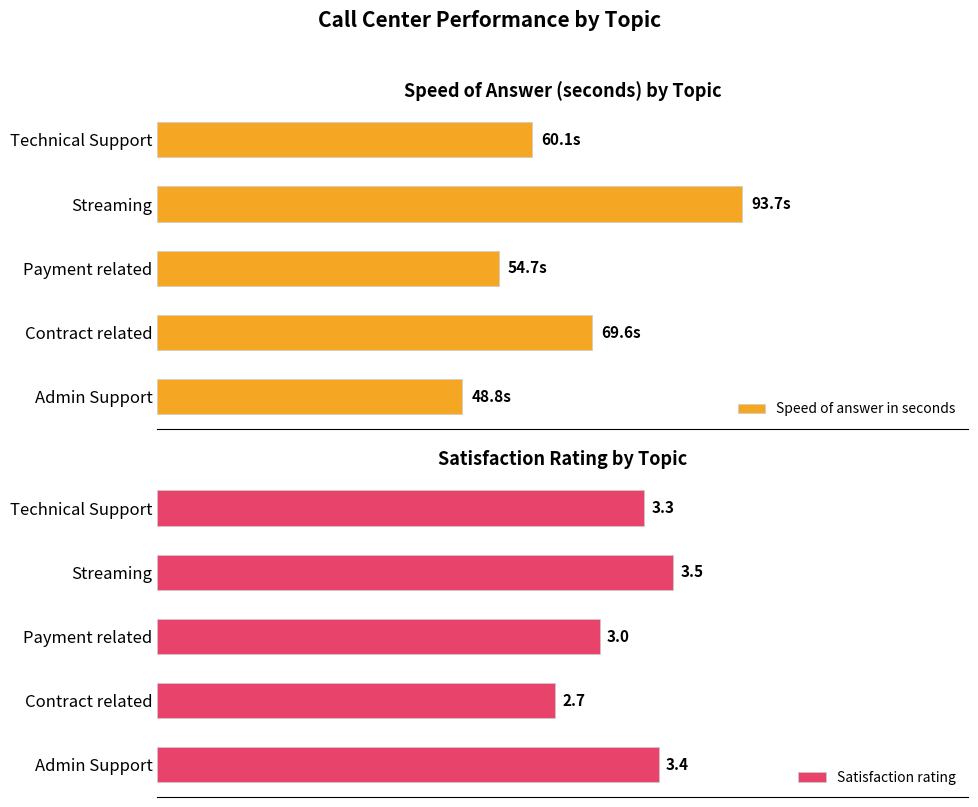

How many data points in Satisfaction rating are less than 3?

1